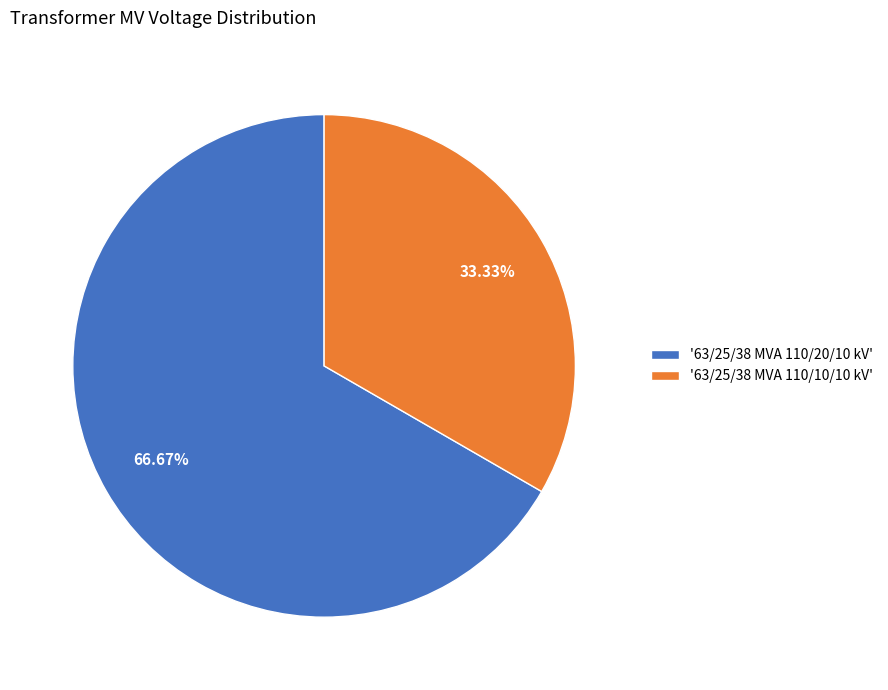

Combined, do '63/25/38 MVA 110/20/10 kV' and '63/25/38 MVA 110/10/10 kV' account for over 50%?

Yes